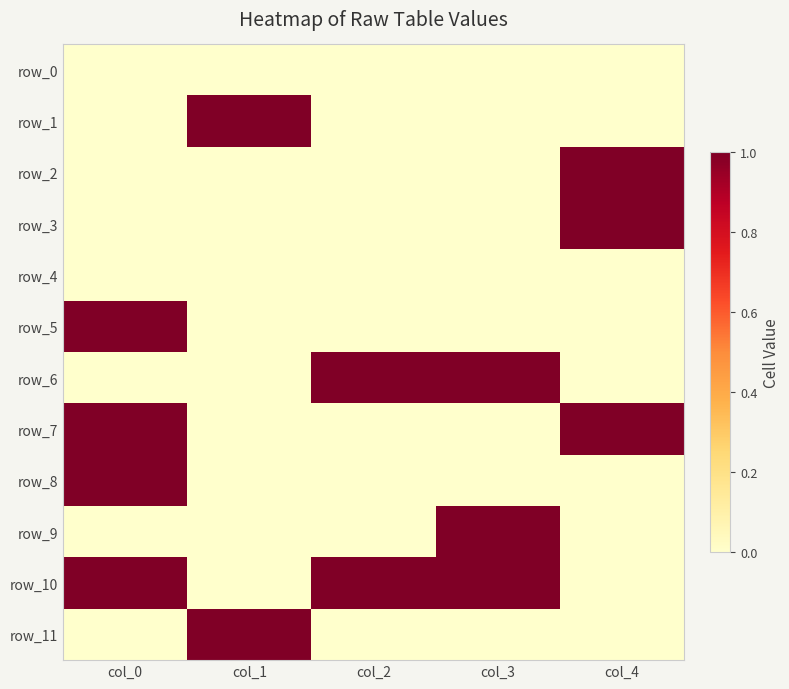

What is the difference between the maximum and minimum values in the row_3 series?

1